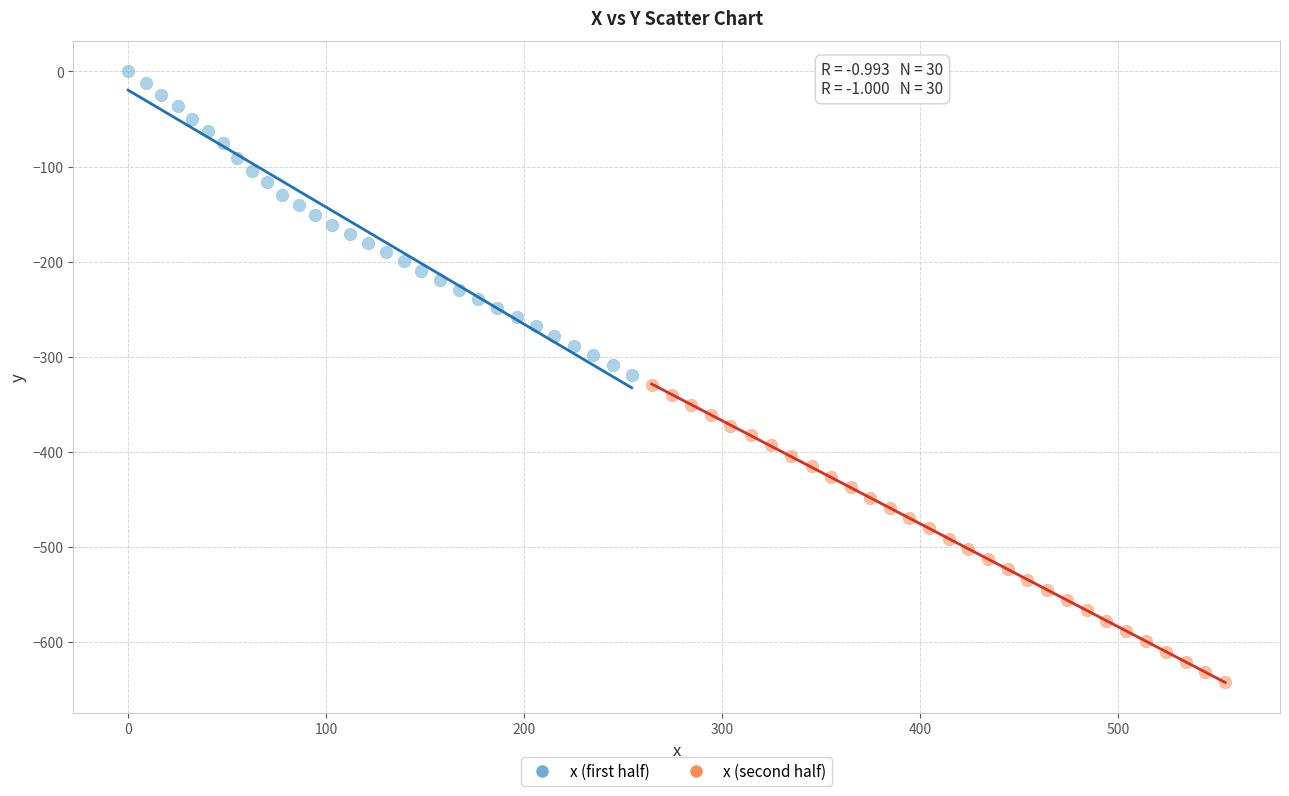

Which series contains the highest Y value?

x (first half)